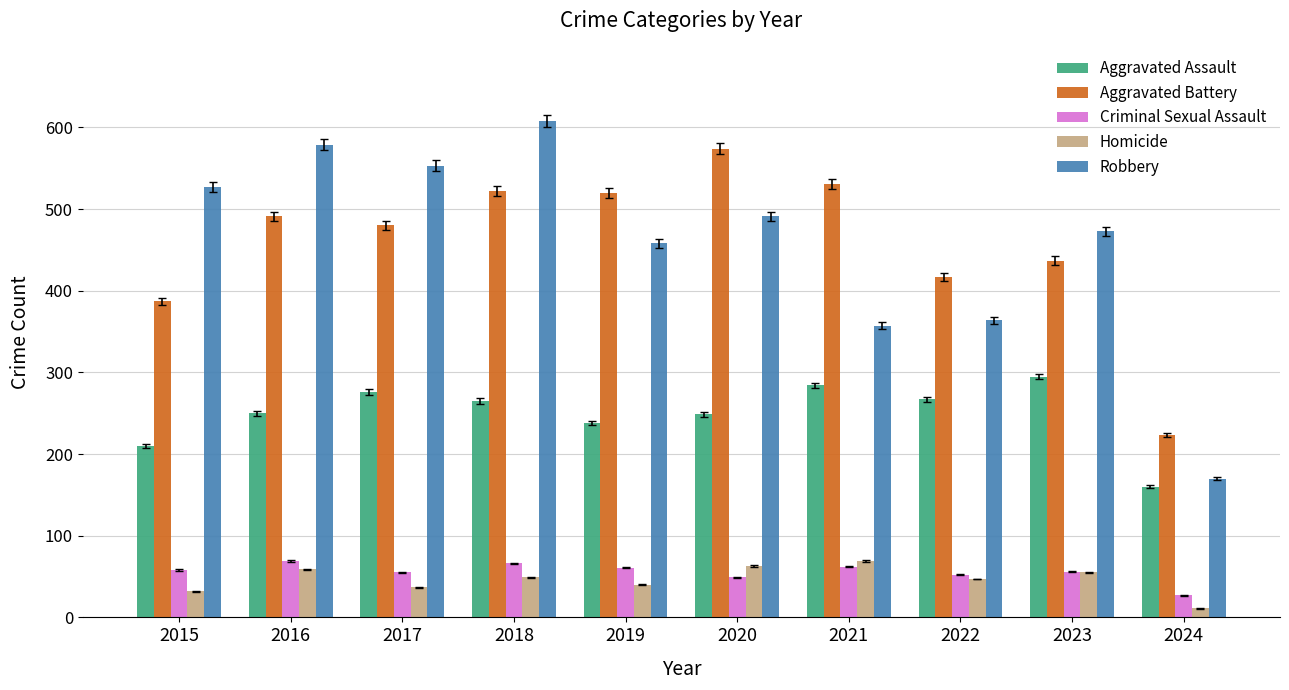

Is the value of Aggravated Assault at 2022 greater than the value of Criminal Sexual Assault at 2017?

Yes